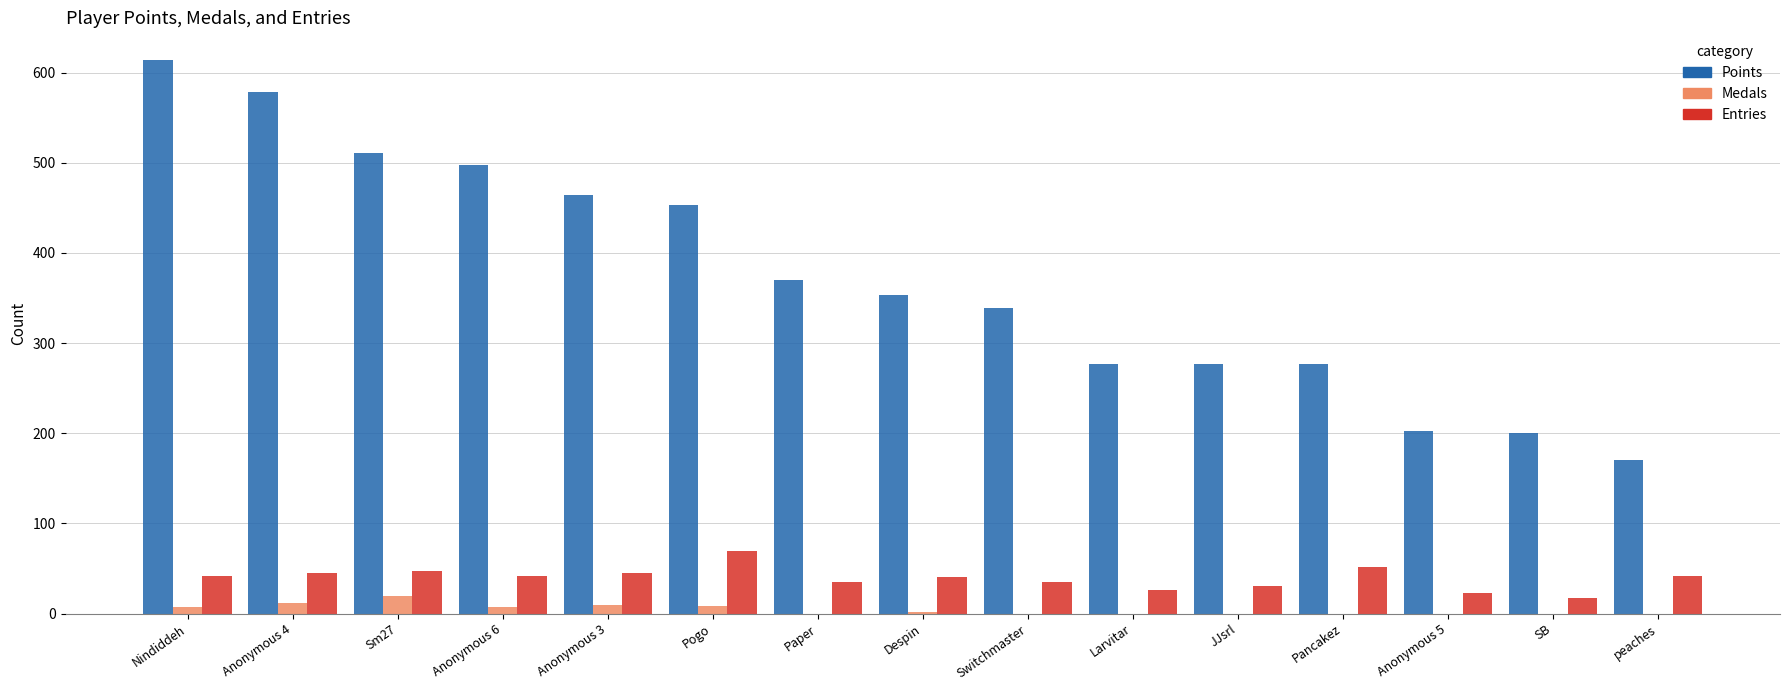

Is it true that Medals equals 0 at Larvitar?

True